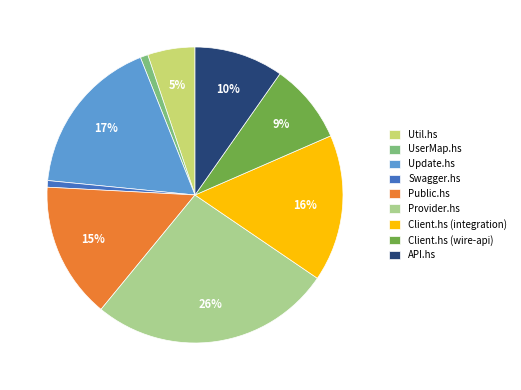

What percentage is the API.hs slice, to the nearest percent?

10%